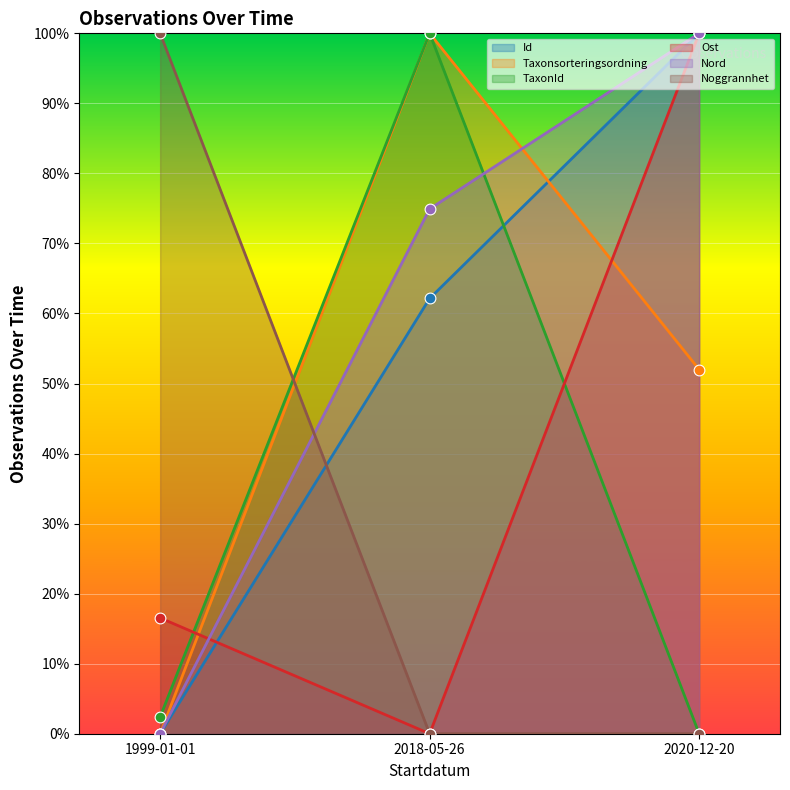

Which series has the largest Y range (max minus min)?

Id